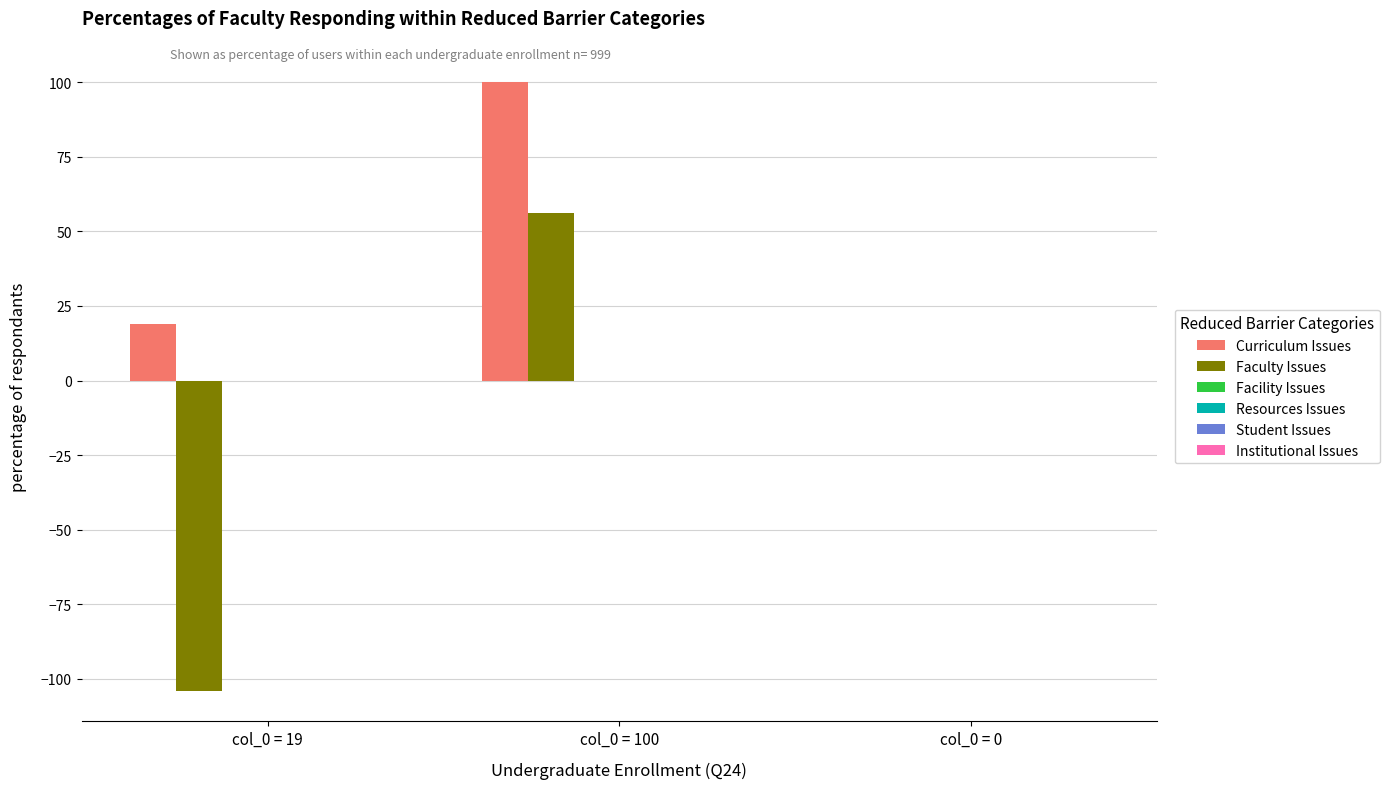

Are the bars grouped side by side (vs. stacked)?

Yes